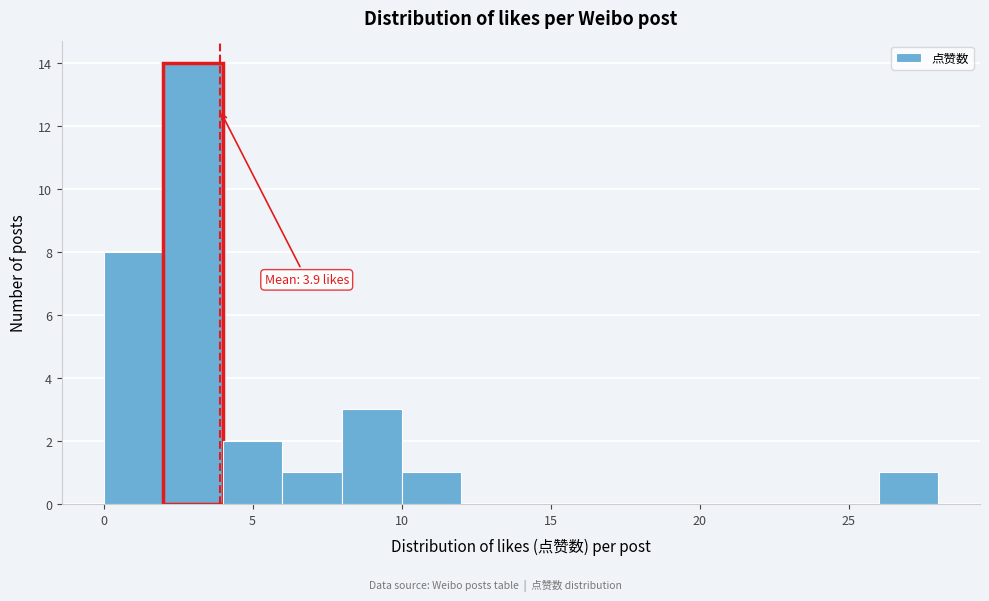

Over which range of the x-axis is the bar tallest?

2 to 4